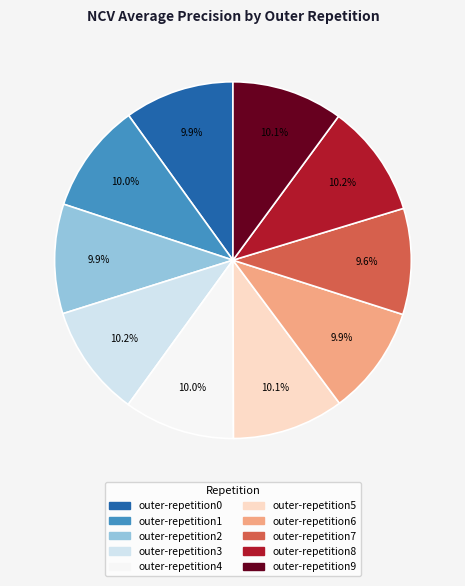

How many slices are in this pie chart?

10